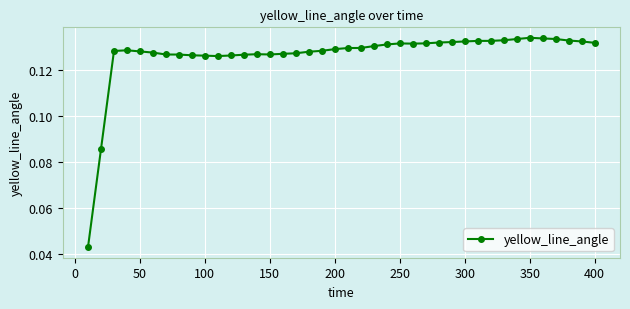

Count the values in the range 0 to 1.

40